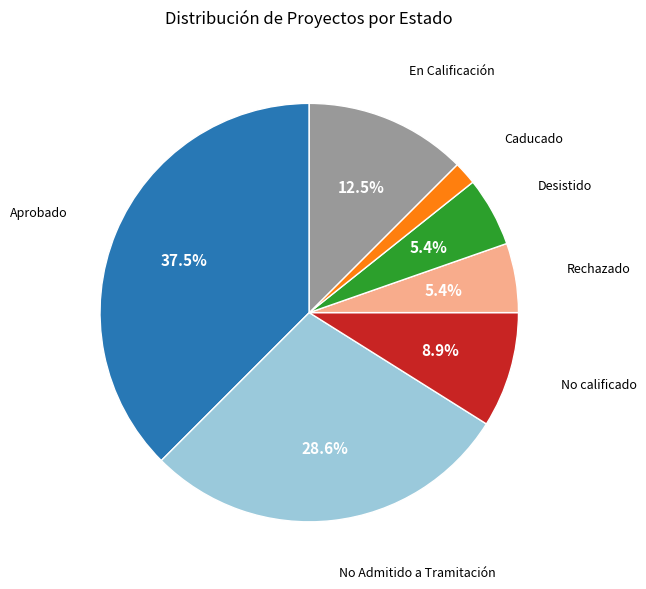

Is there a majority slice in this chart?

No